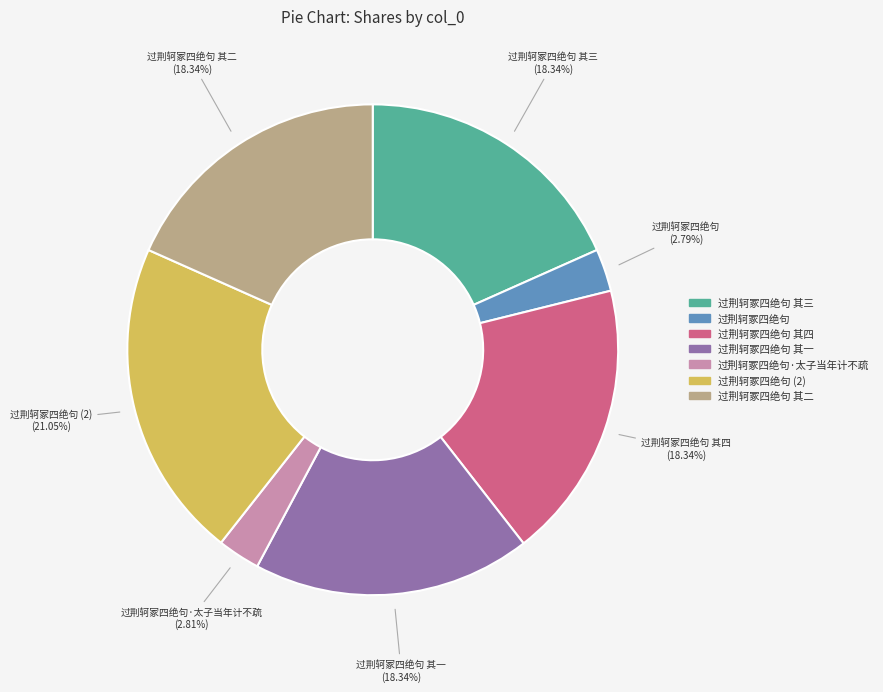

Does any single category account for the majority?

No